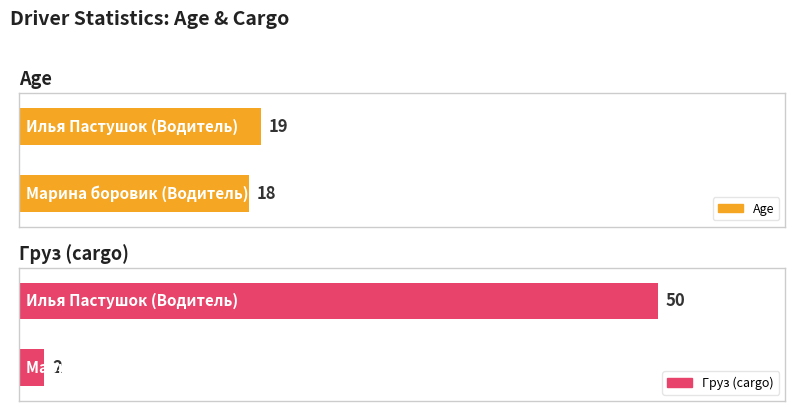

What is the sum of all Груз (cargo) values?

52